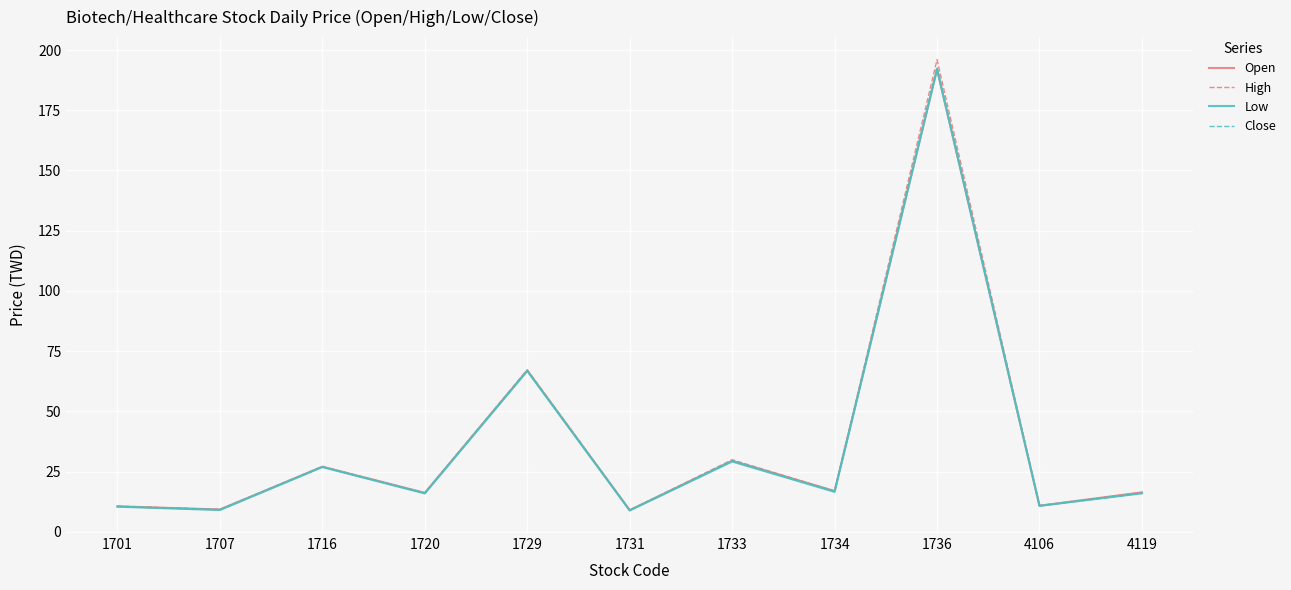

What is the approximate value of Open at 1736?

192.0